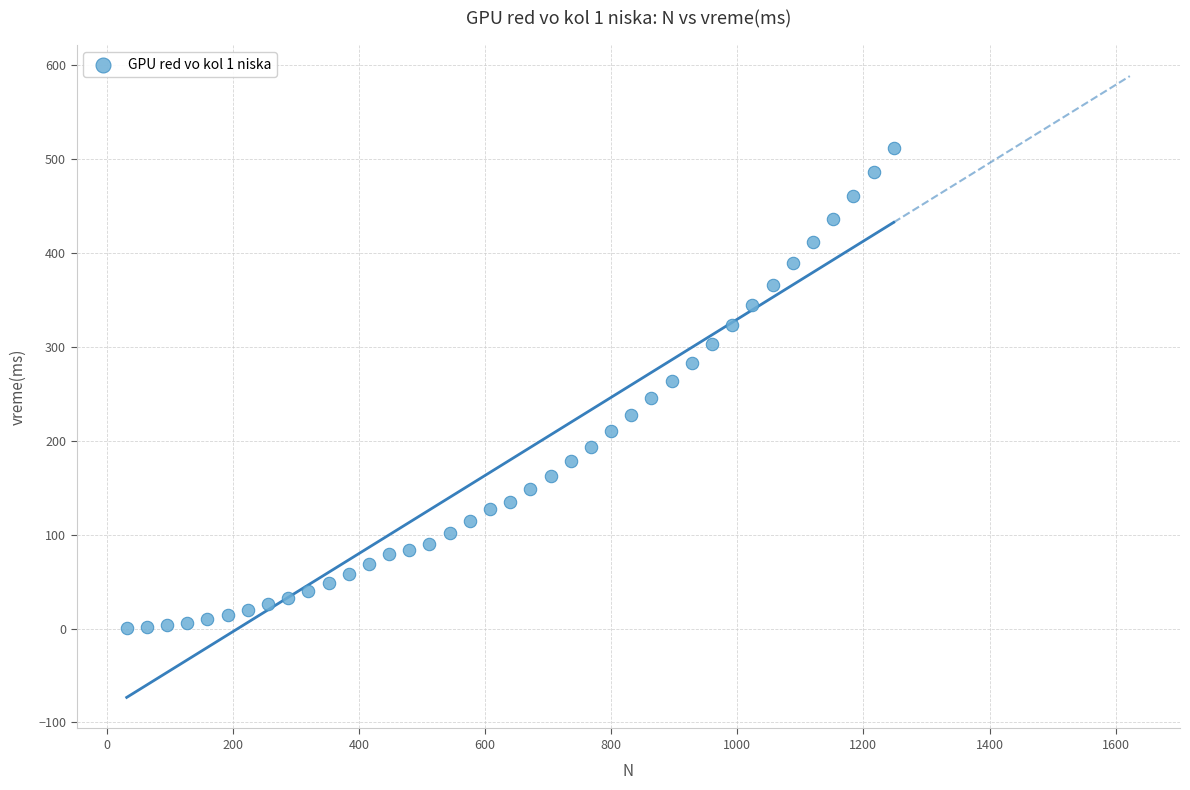

What is the range of X values (max minus min)?

1216.0